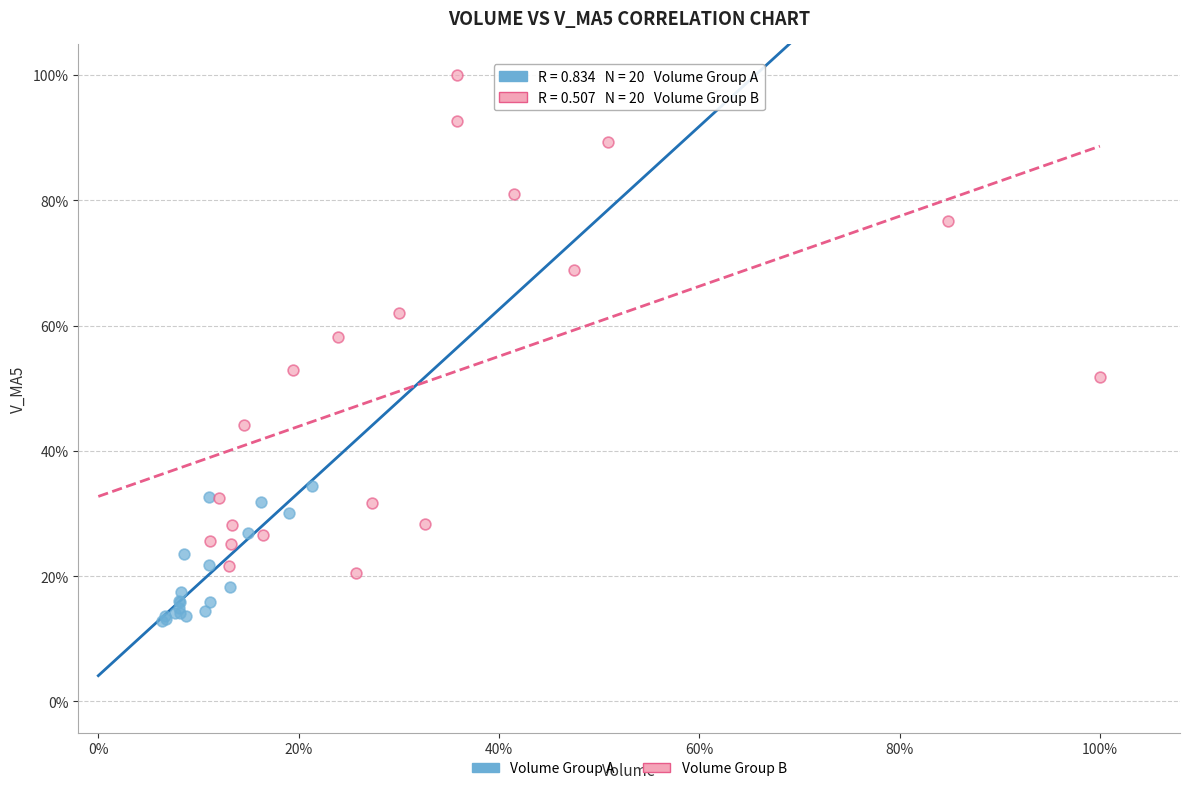

What are all the series names shown in the legend?

Volume Group A, Volume Group B